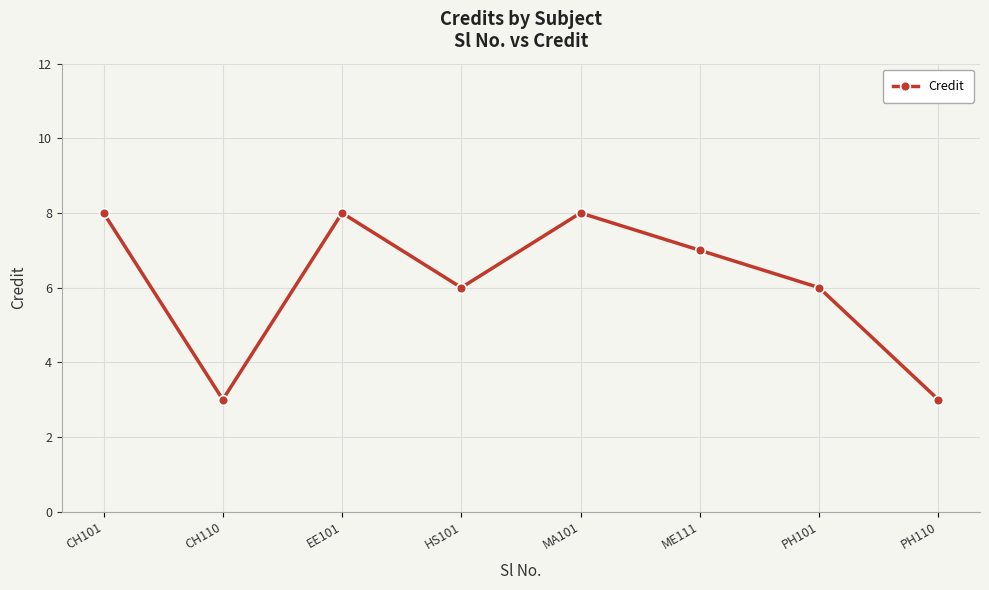

What is the smallest value displayed?

3